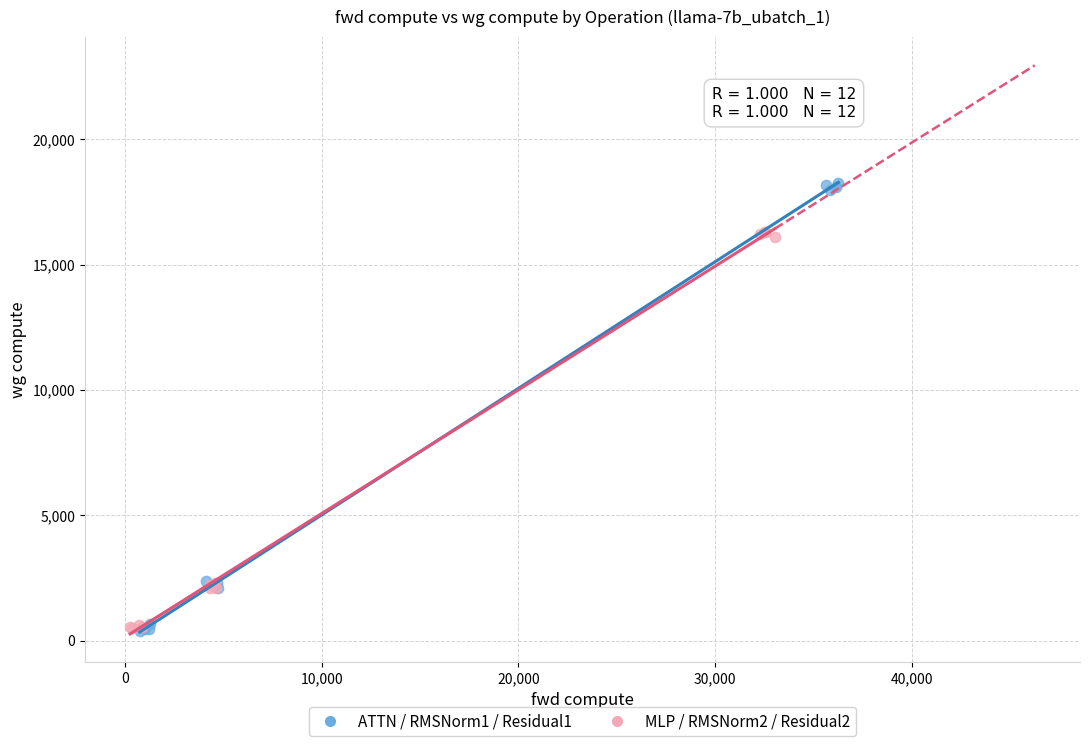

What are all the series names shown in the legend?

ATTN / RMSNorm1 / Residual1, MLP / RMSNorm2 / Residual2